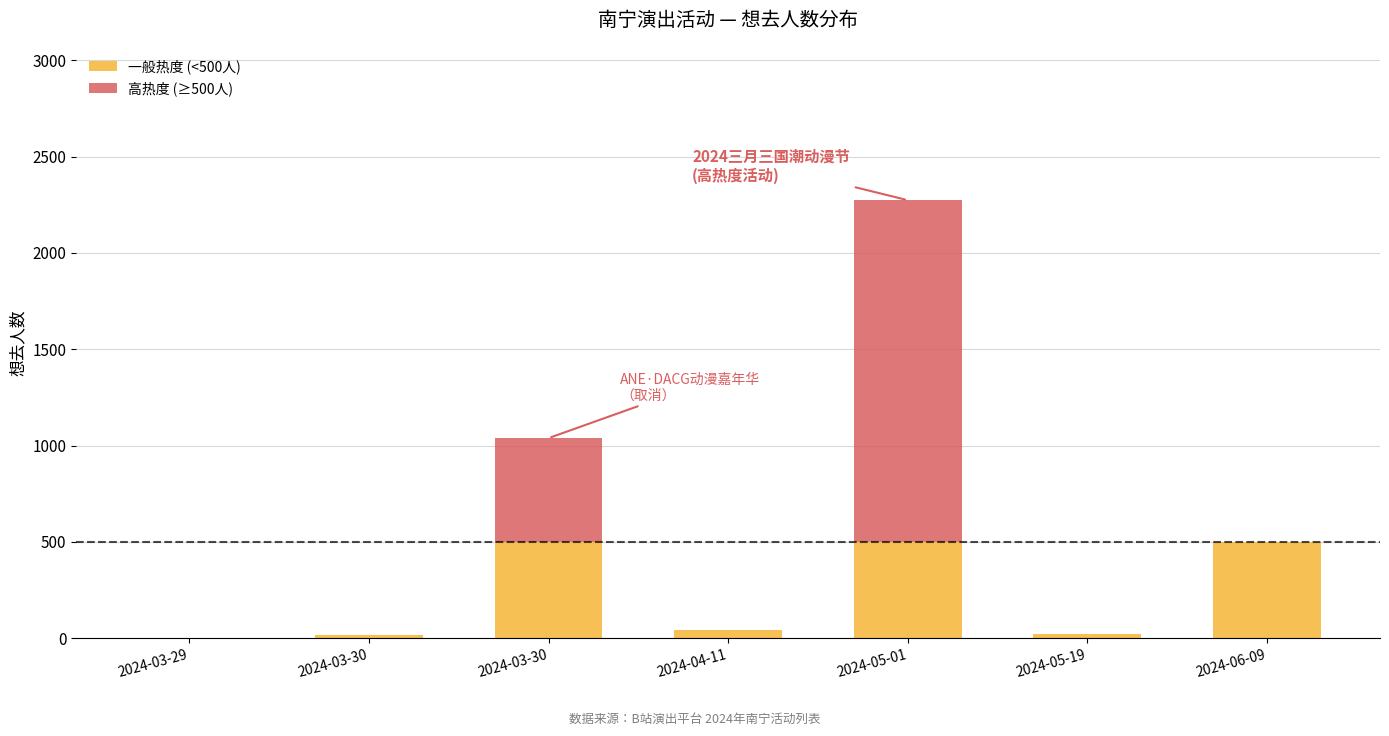

List the series in order of their peak value, highest first.

高热度 (≥500人), 一般热度 (<500人)